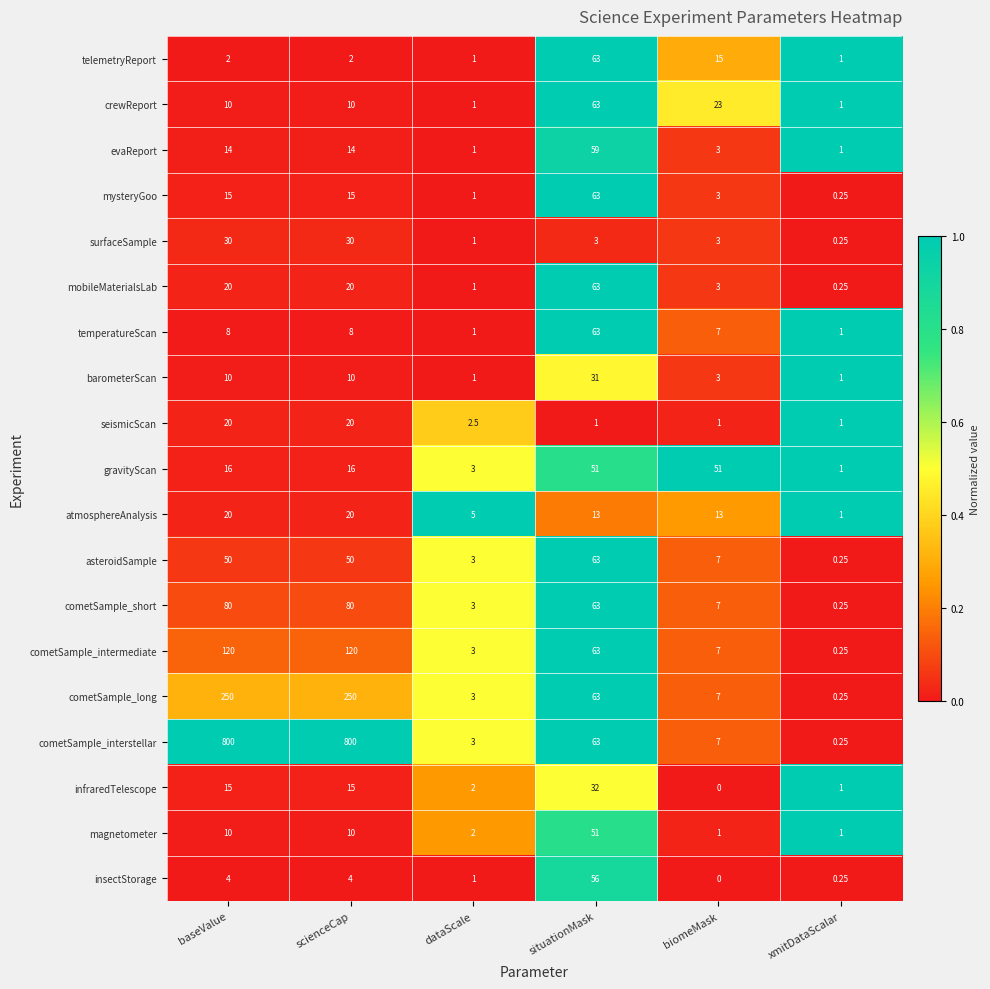

Which series has the largest total across all categories?

cometSample_interstellar